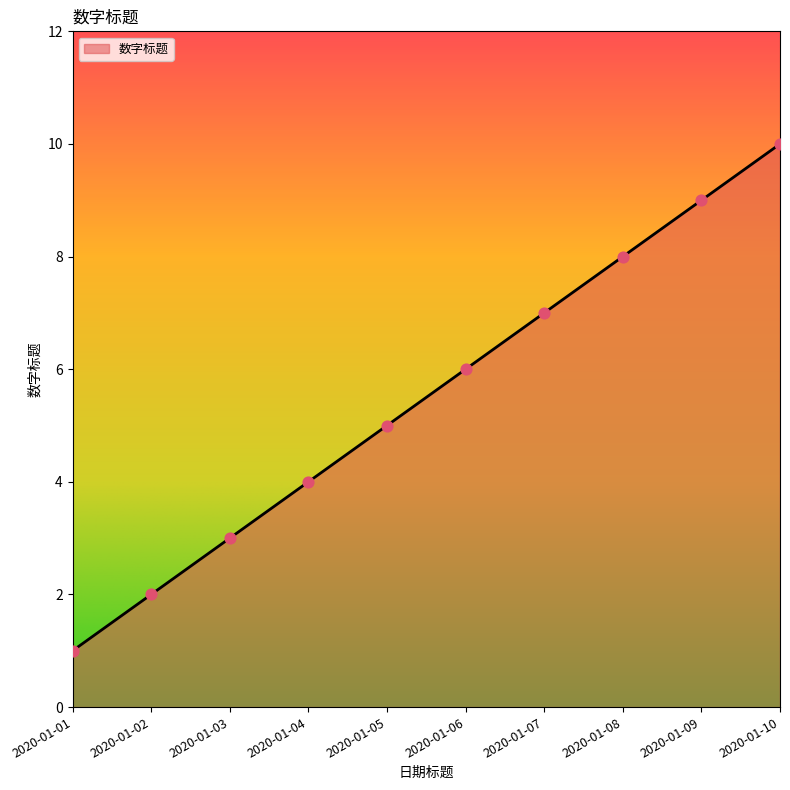

Between 2020-01-07 and 2020-01-06, which is larger?

2020-01-07